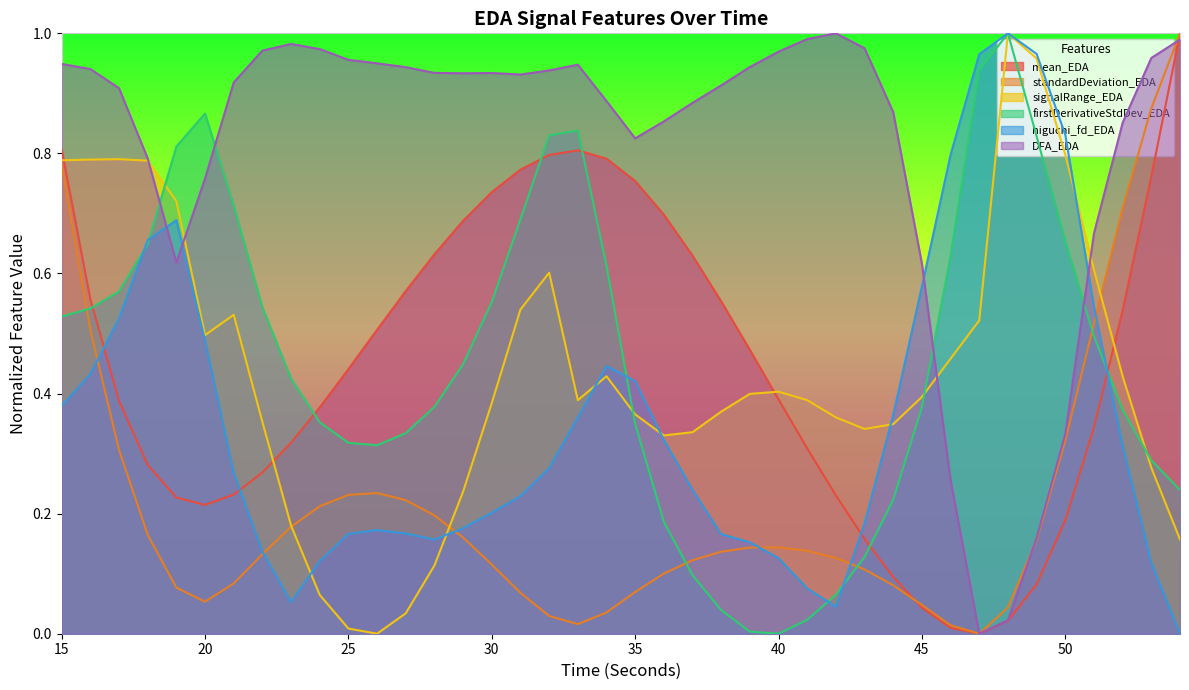

Is it true that signalRange_EDA equals 0.4 at 53?

False